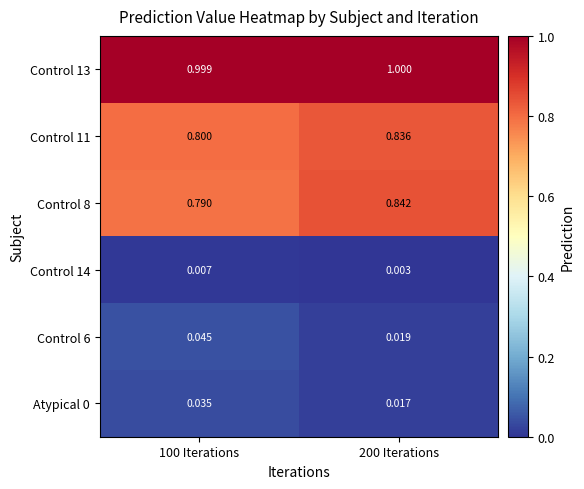

What is the spread (max minus min) of values at 200 Iterations?

1.0